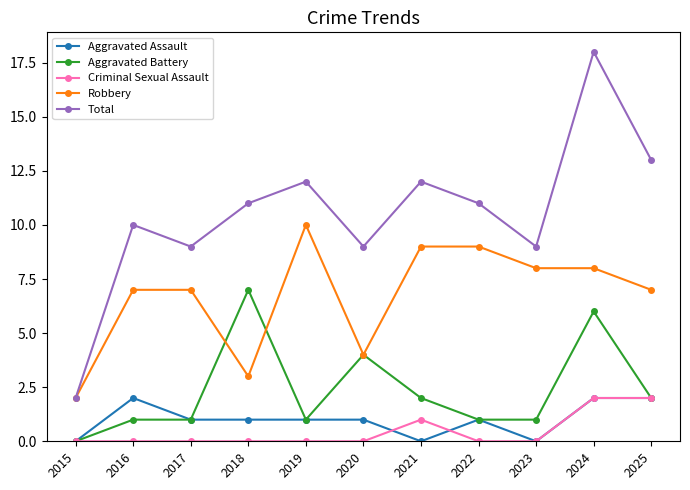

What is the spread (max minus min) of values at 2023?

9